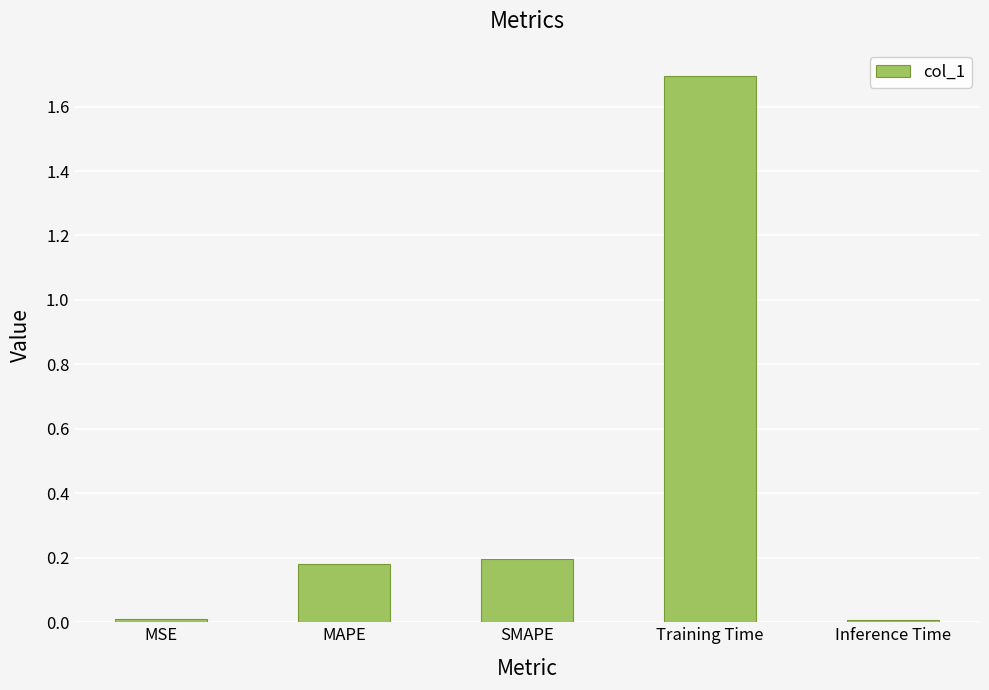

What is the approximate value at Training Time?

1.7